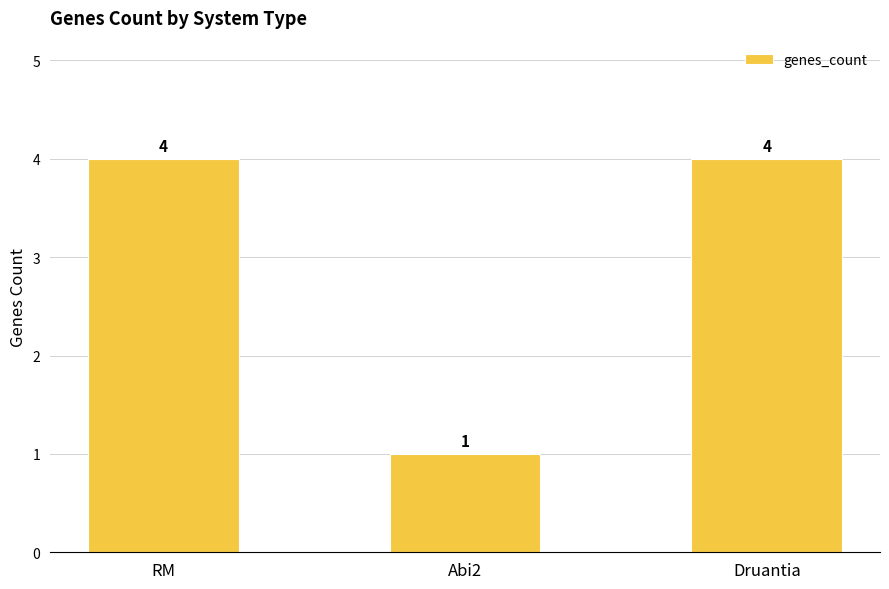

Where is the data nearest to the value 2?

Abi2